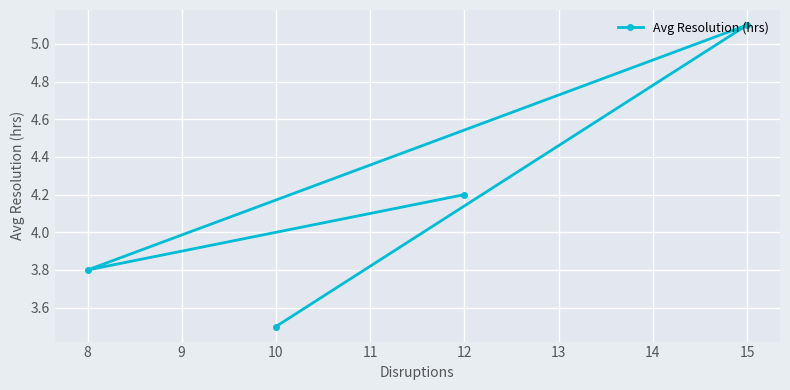

At which category does the chart reach its minimum across all series?

10